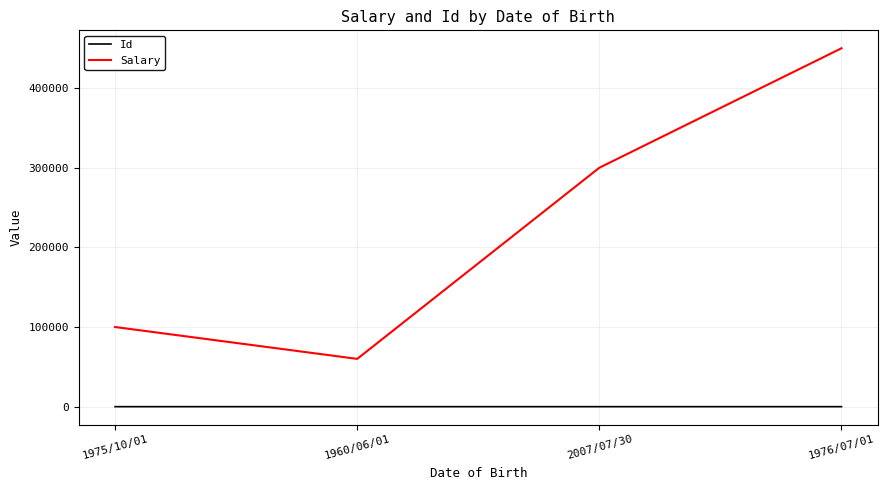

List the series in order of their overall mean, highest first.

Salary, Id